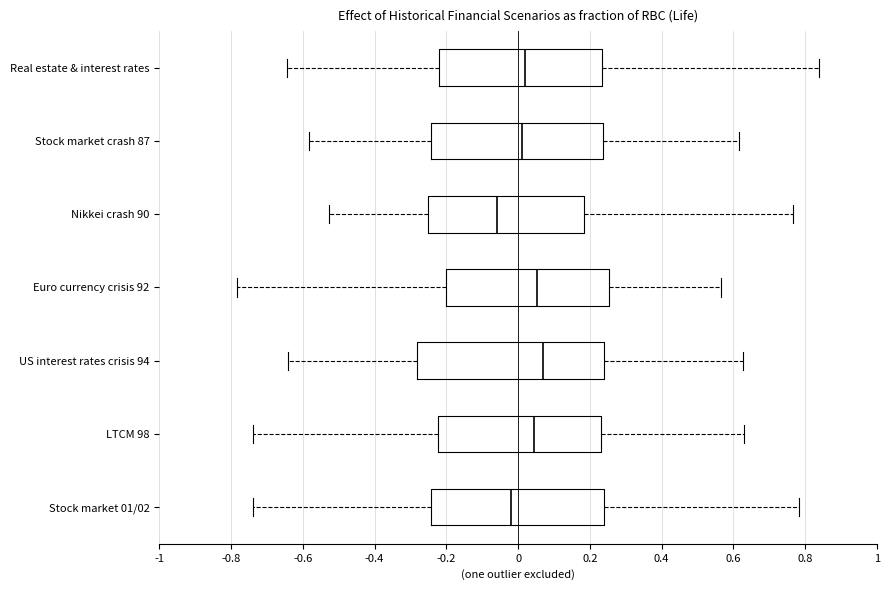

Which box has the furthest to the left median line?

Nikkei crash 90